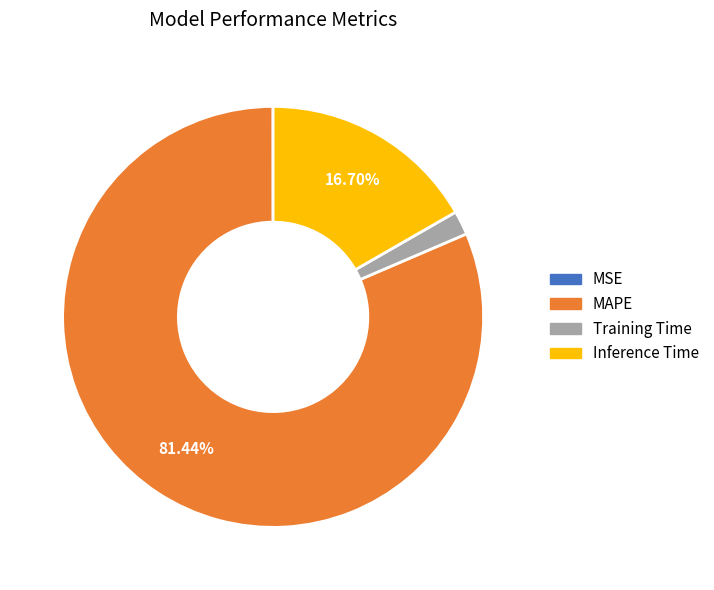

To the nearest percent, what is the average slice percentage?

25%